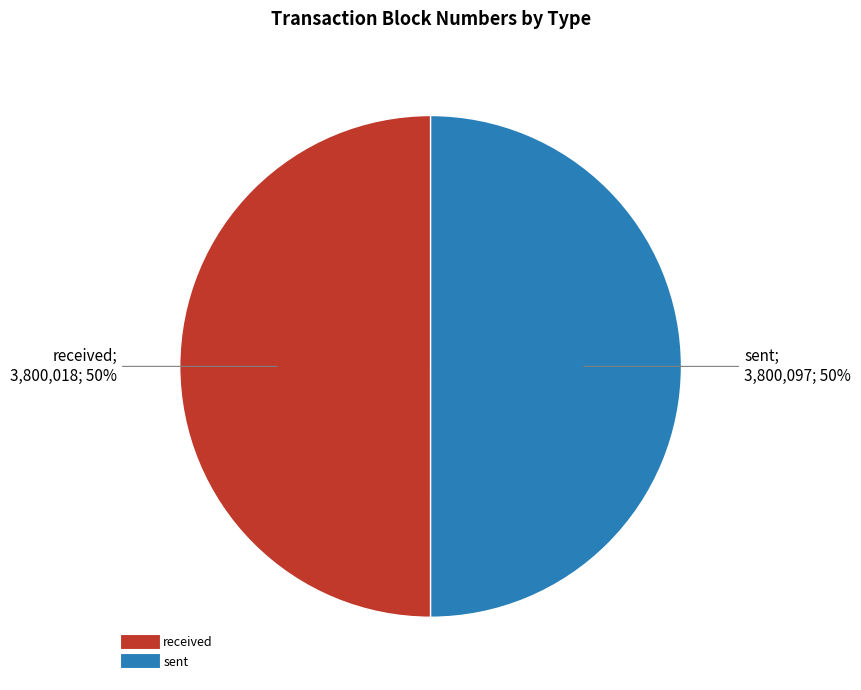

To the nearest percent, what is the combined percentage of sent and received?

100%